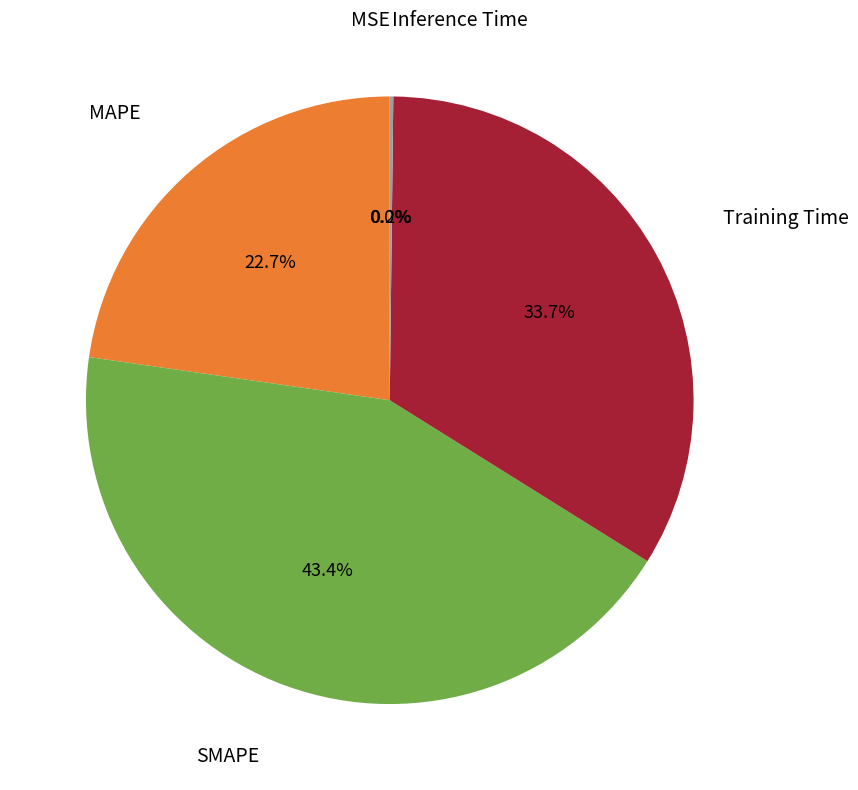

Is it true that Training Time is 34% of the pie?

True